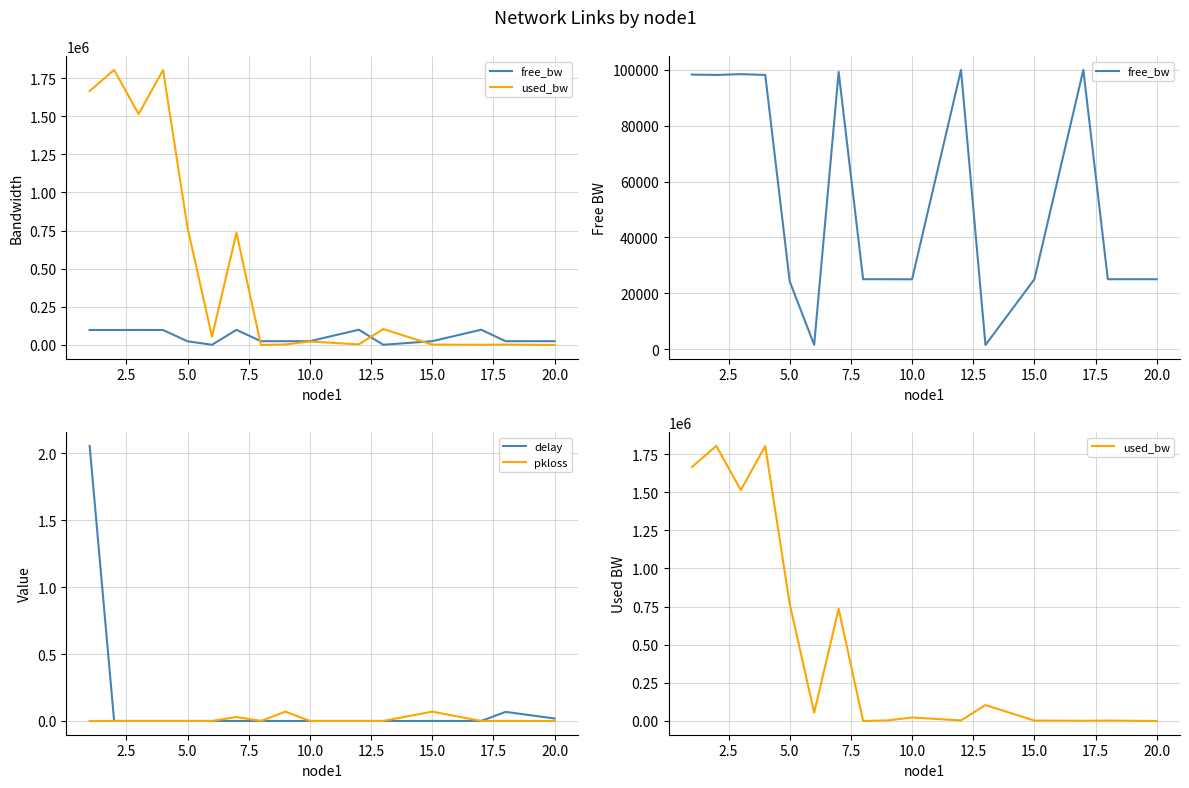

How many data points in delay are above 0?

3